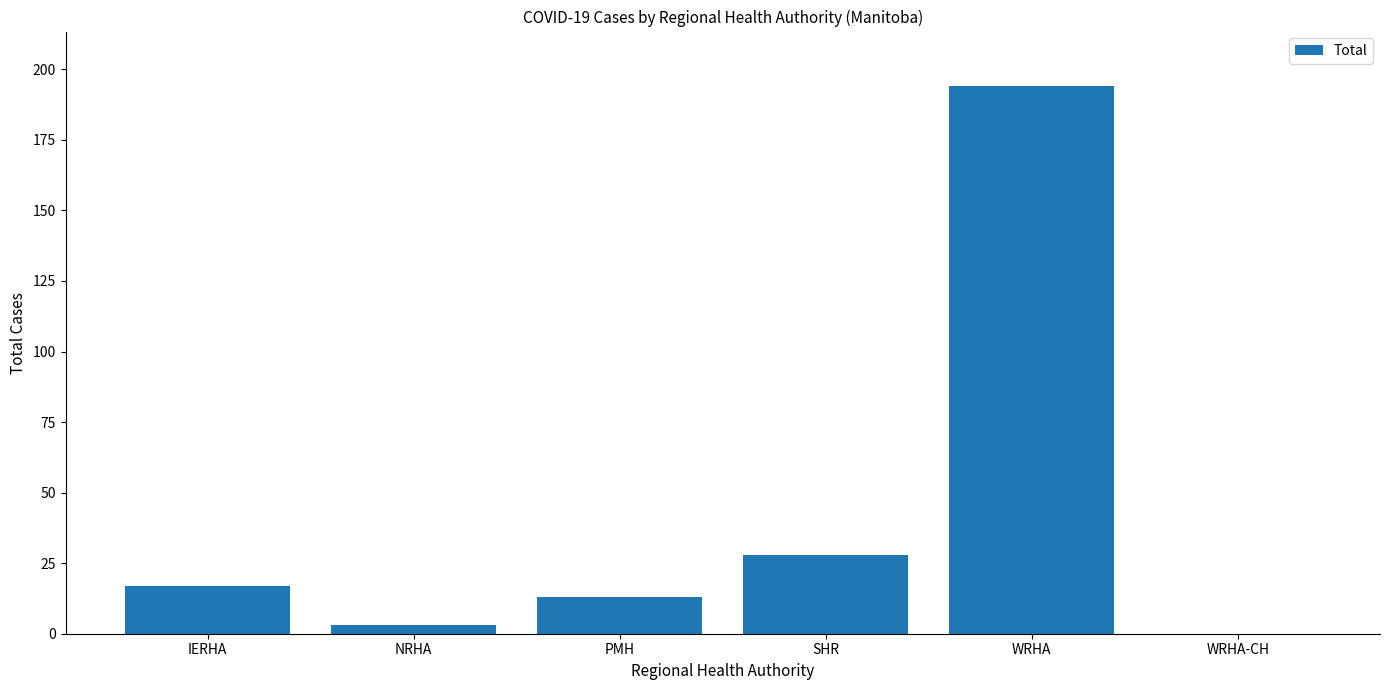

What is the maximum value shown in the chart?

194